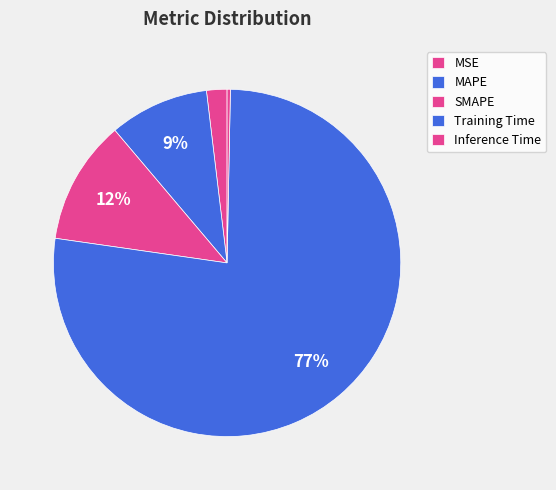

To the nearest percent, what is the average slice percentage?

20%